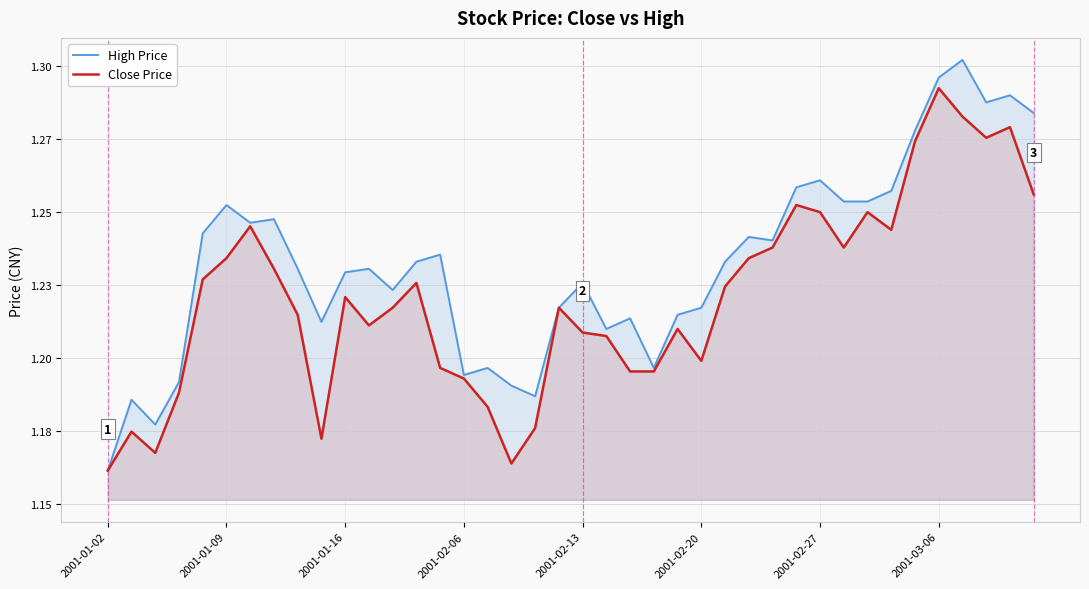

True or false: Close Price and High Price intersect in this chart.

False